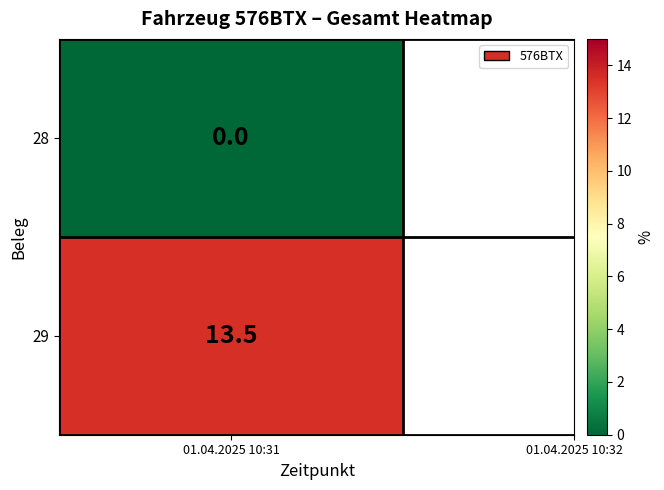

True or false: the data shows 13.5 at 1.

True